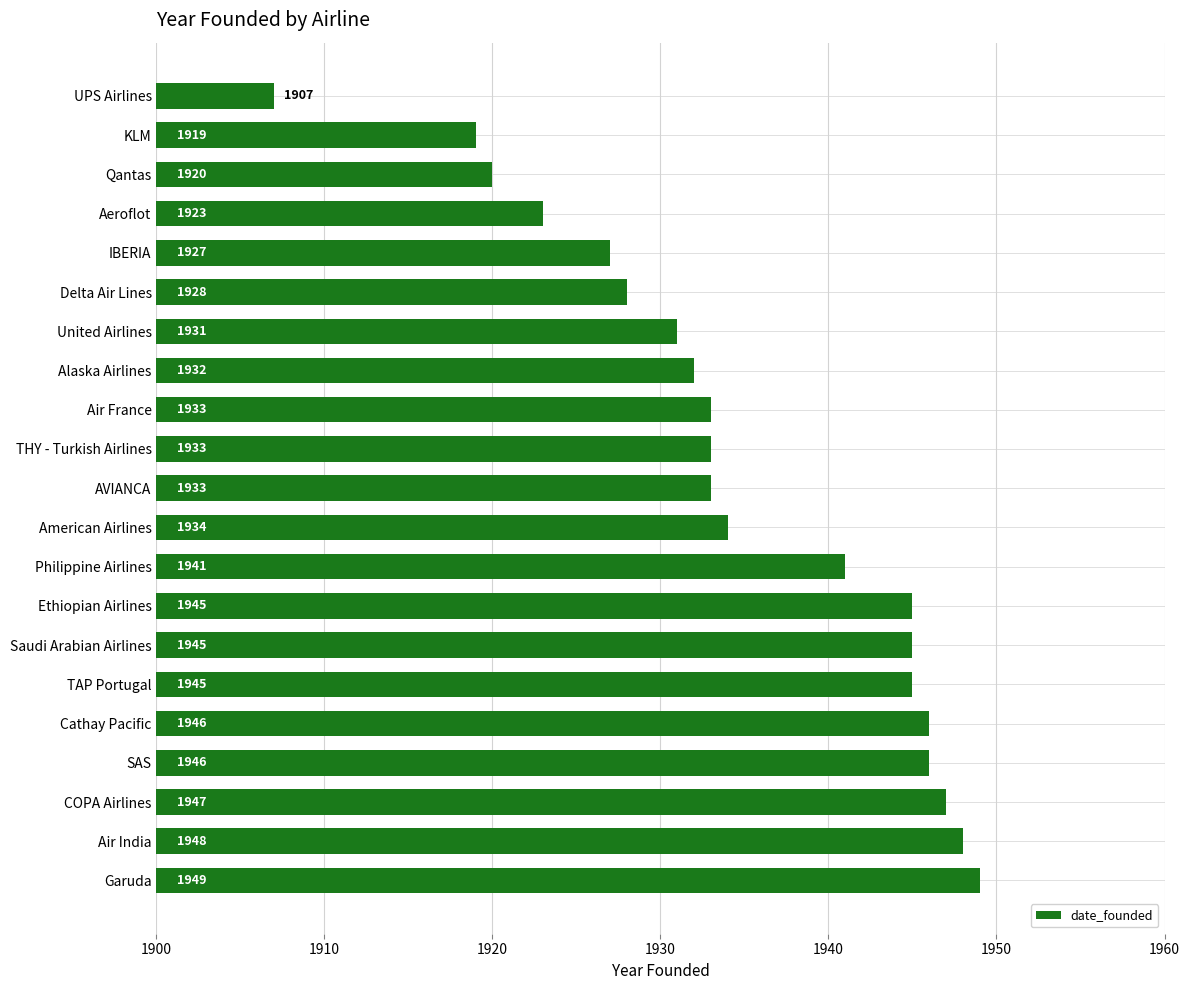

At which category does the chart reach its peak across all series?

Garuda